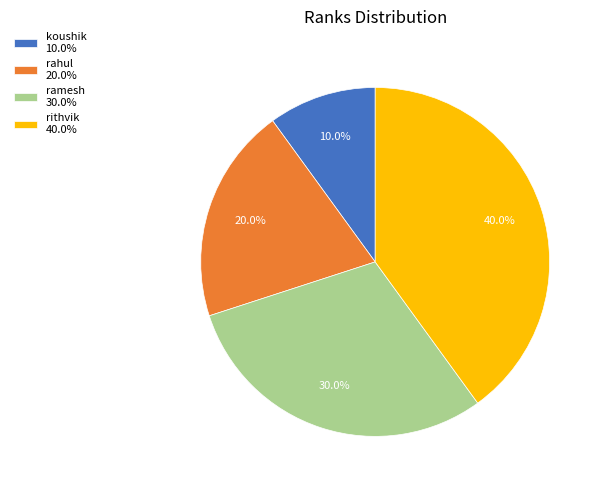

To the nearest percent, what portion does koushik represent?

10%